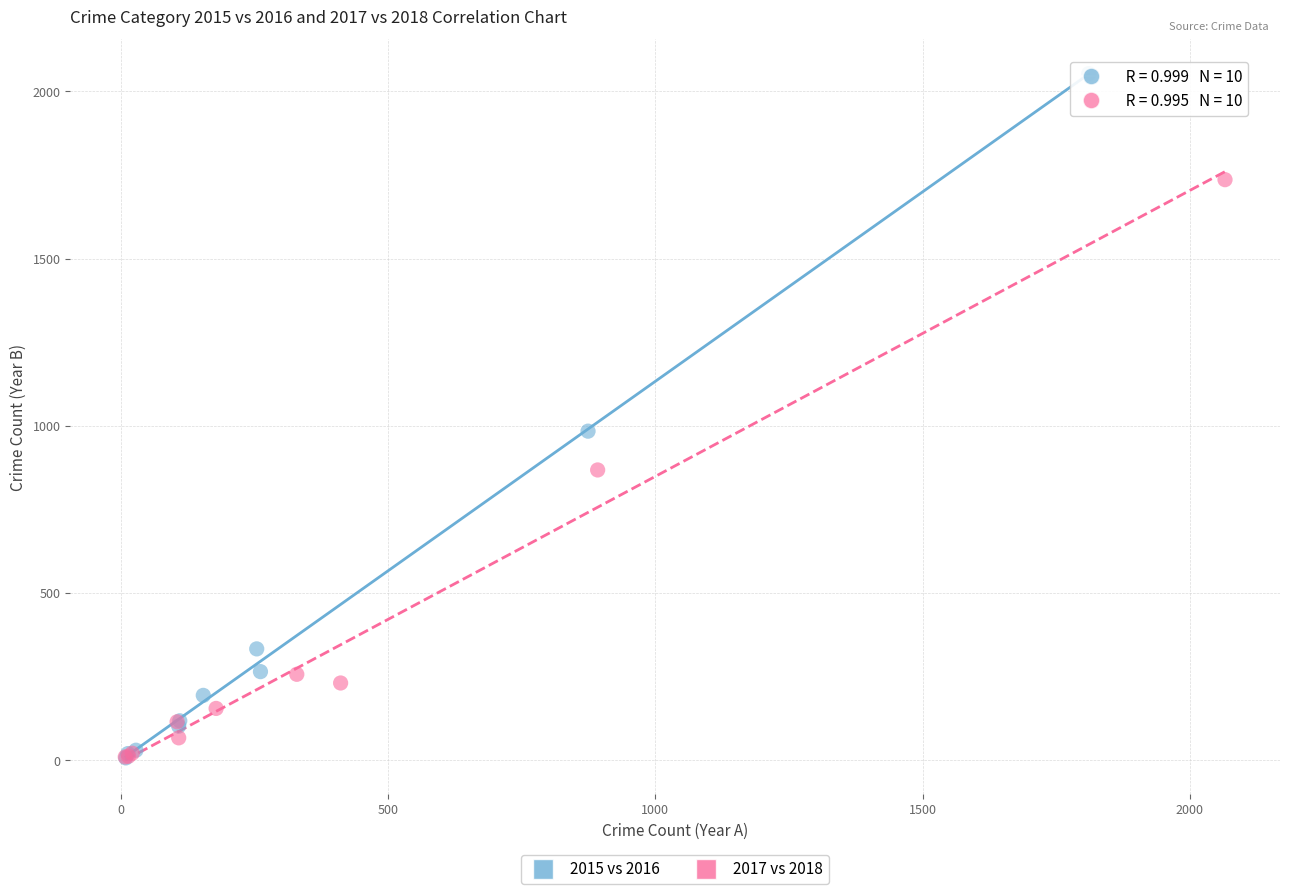

Which series reaches the maximum Y coordinate?

2015 vs 2016